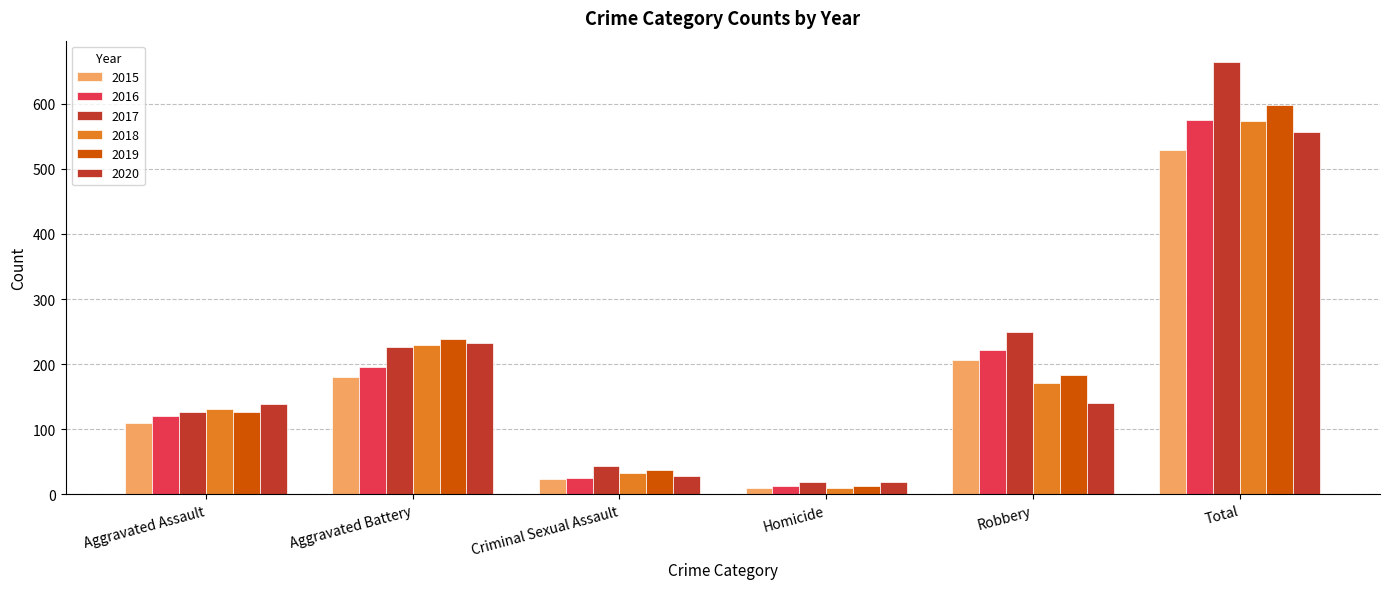

At which label does 2015 first exceed 180?

Robbery